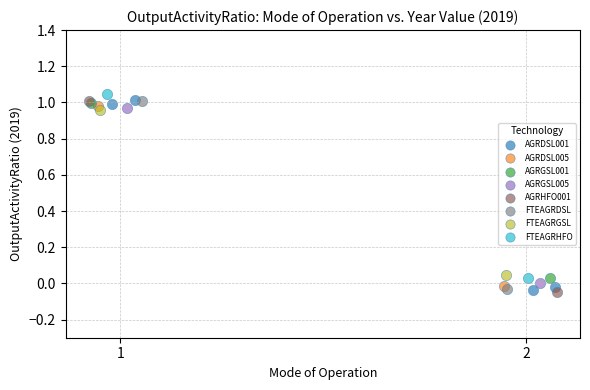

Which series reaches the maximum Y coordinate?

FTEAGRHFO